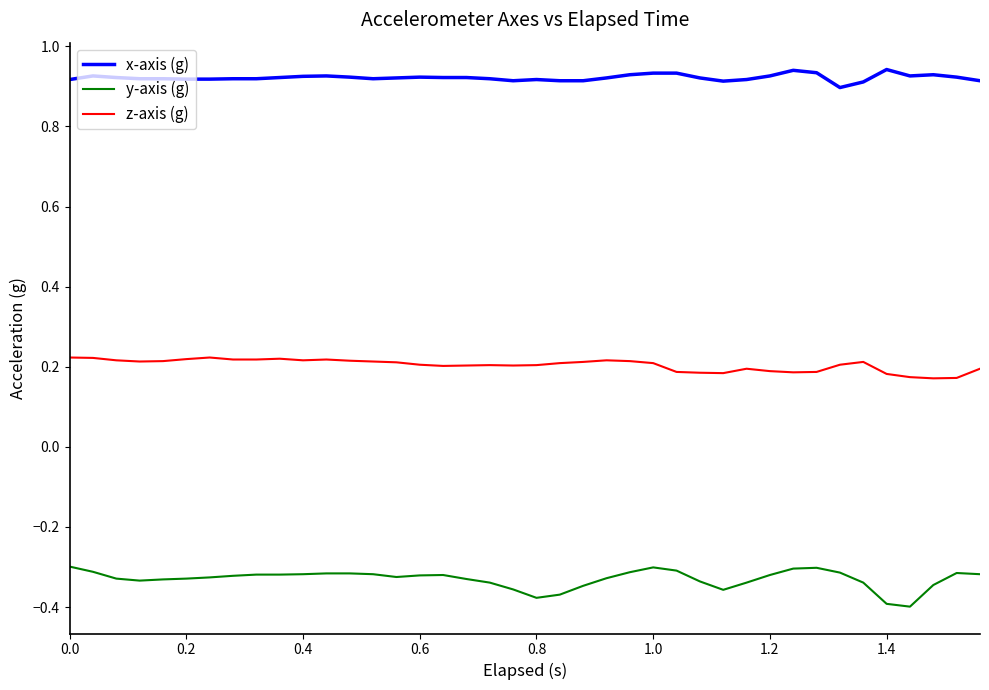

Which series has the largest total across all categories?

x-axis (g)